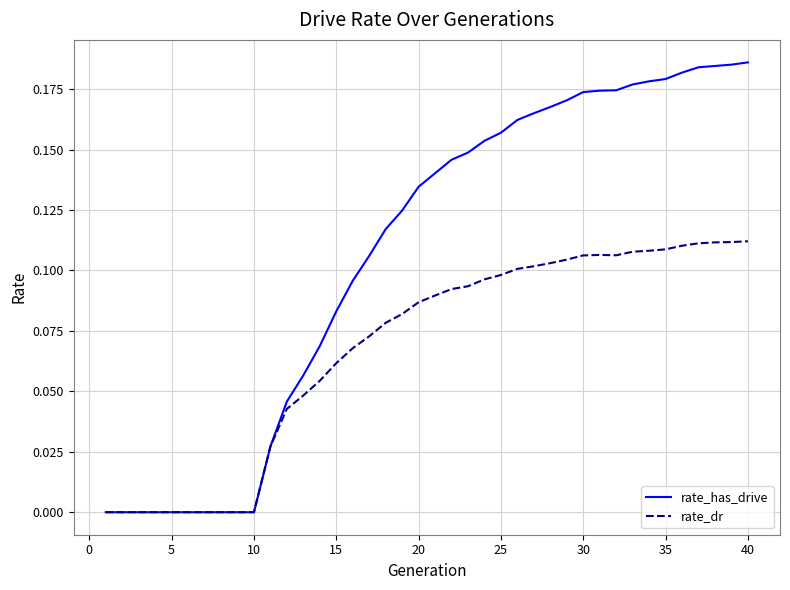

Which series has the largest total across all categories?

rate_has_drive